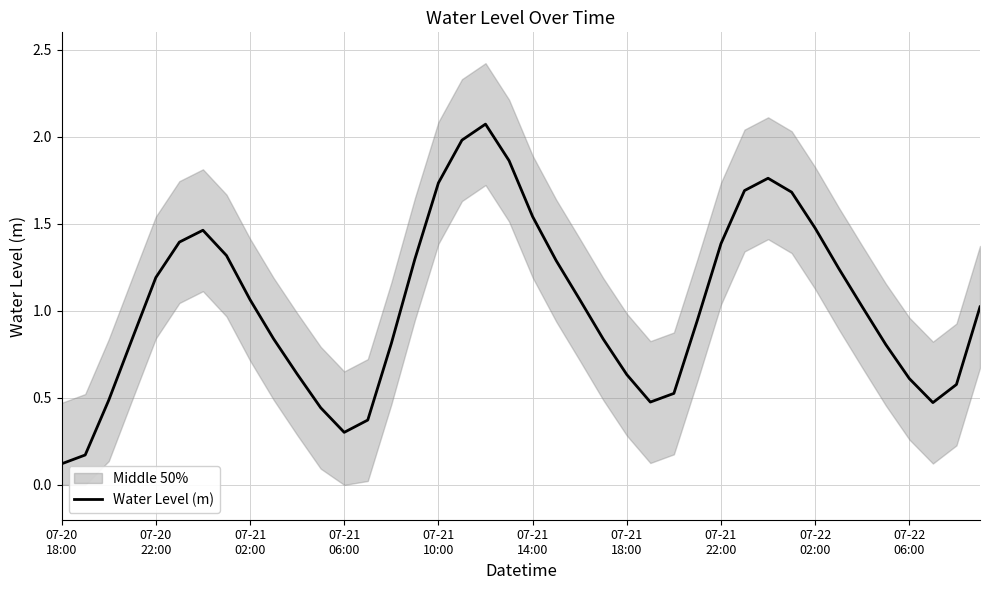

Reading right to left, what are all the values shown in this chart?

1.0	0.6	0.5	0.6	0.8	1.0	1.2	1.5	1.7	1.8	1.7	1.4	0.9	0.5	0.5	0.6	0.8	1.1	1.3	1.5	1.9	2.1	2.0	1.7	1.3	0.8	0.4	0.3	0.4	0.6	0.8	1.1	1.3	1.5	1.4	1.2	0.8	0.5	0.2	0.1